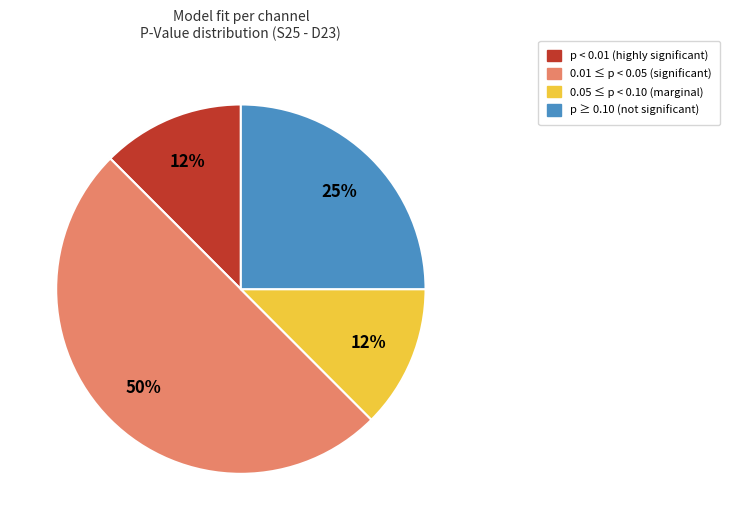

Does p < 0.01 (highly significant) represent more than half of the total?

No